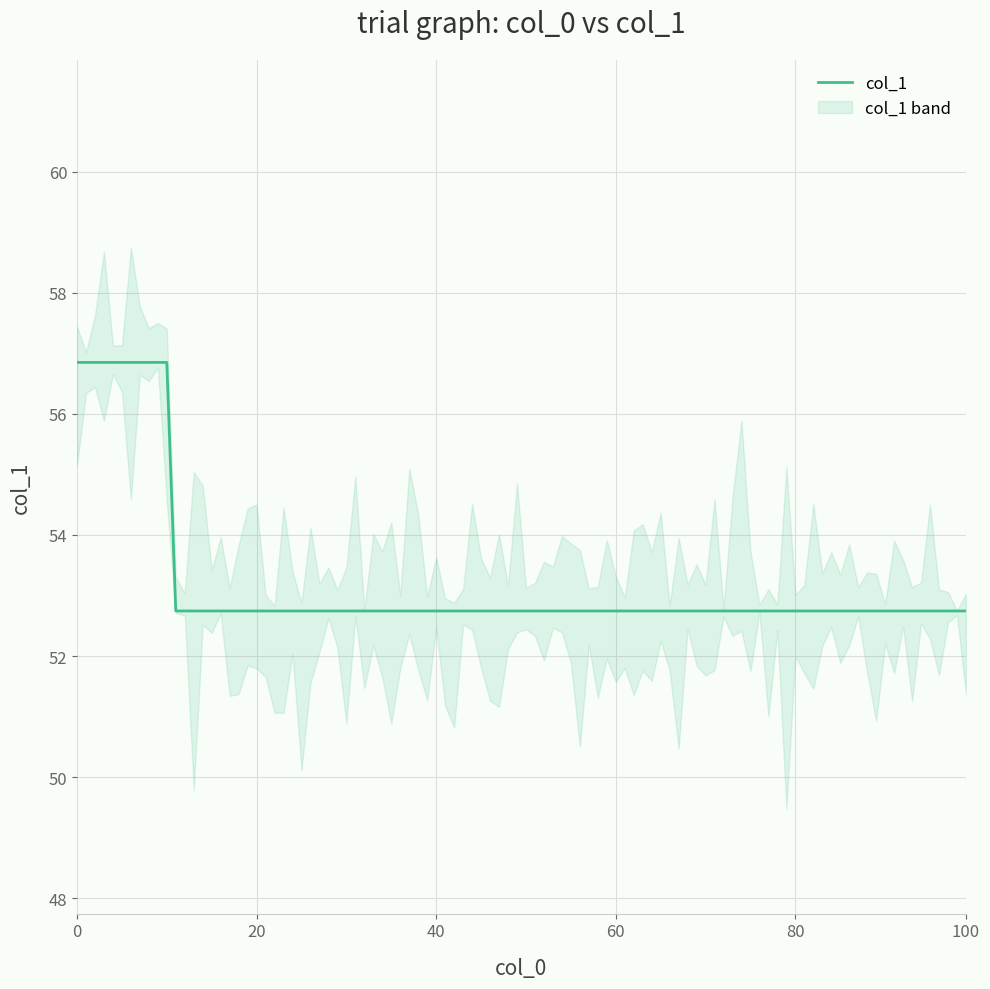

Approximately how many times larger is the value at 60 compared to 85?

1.0